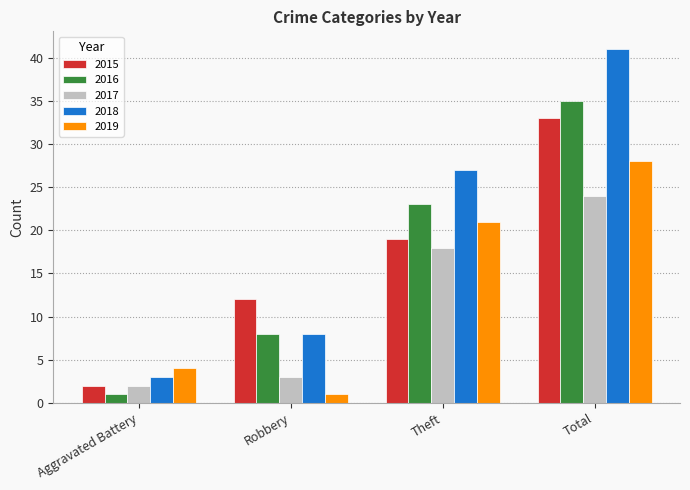

What is the sum of all 2019 values?

54